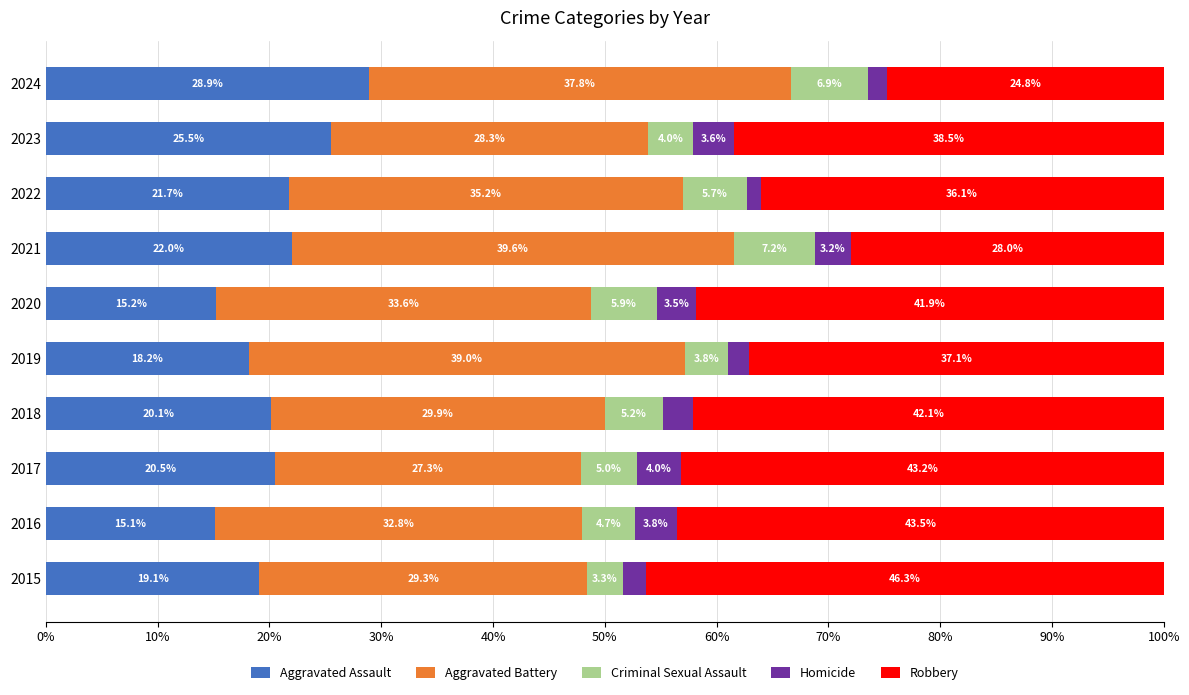

At which label does Aggravated Assault reach its peak?

2024